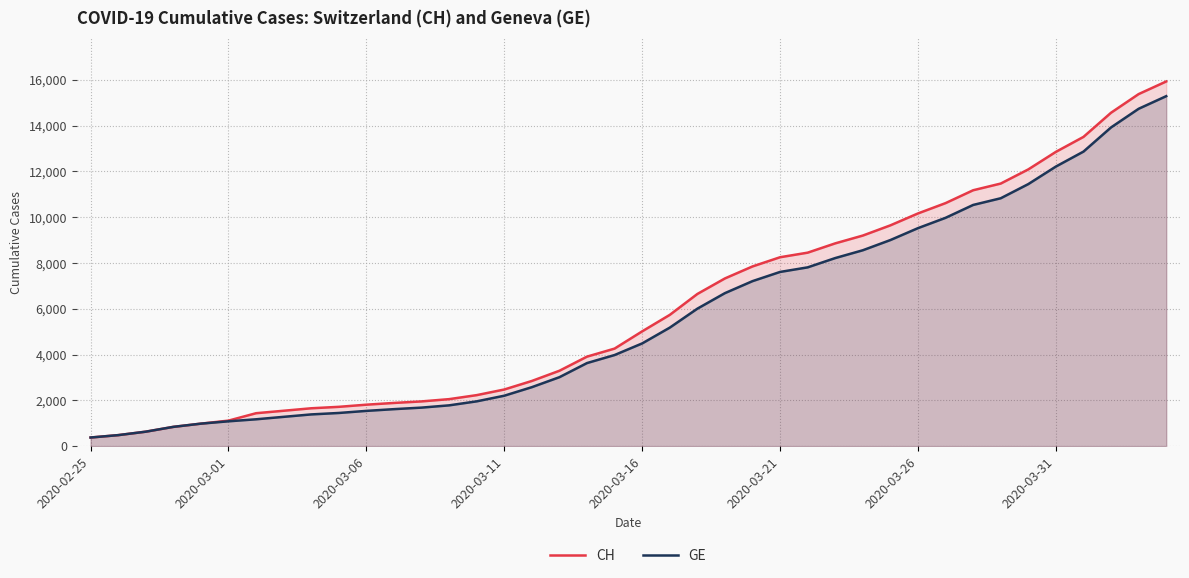

What is the highest value of the GE series?

15284